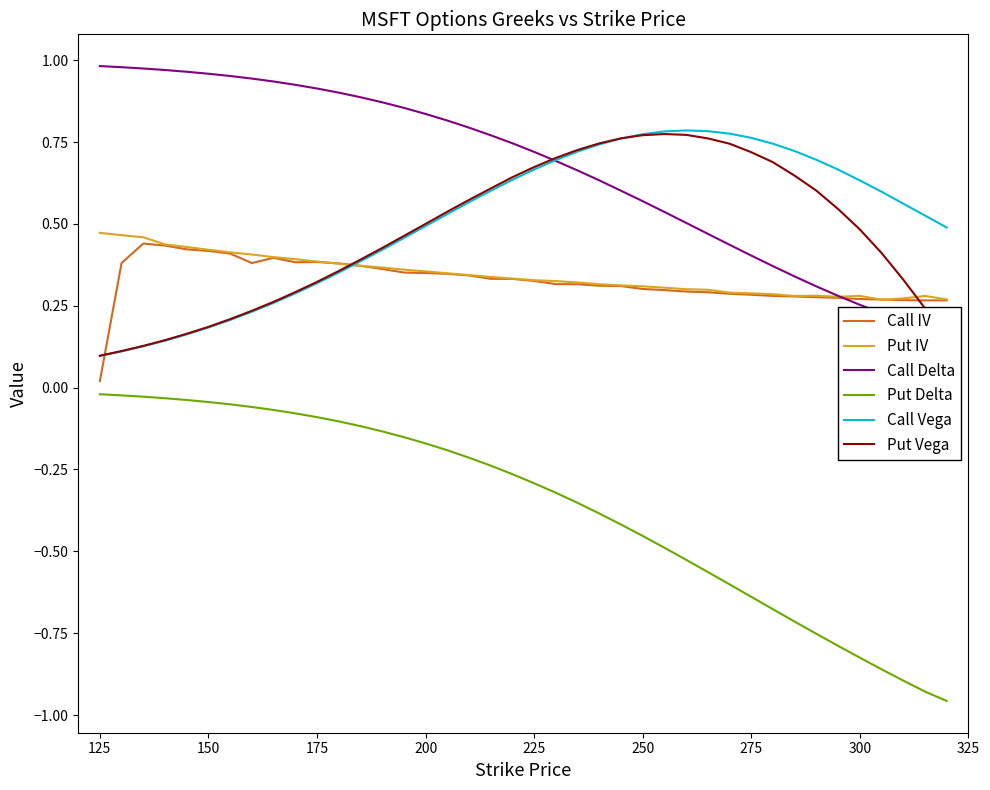

How many intersections are there between Put IV and Put Vega?

2